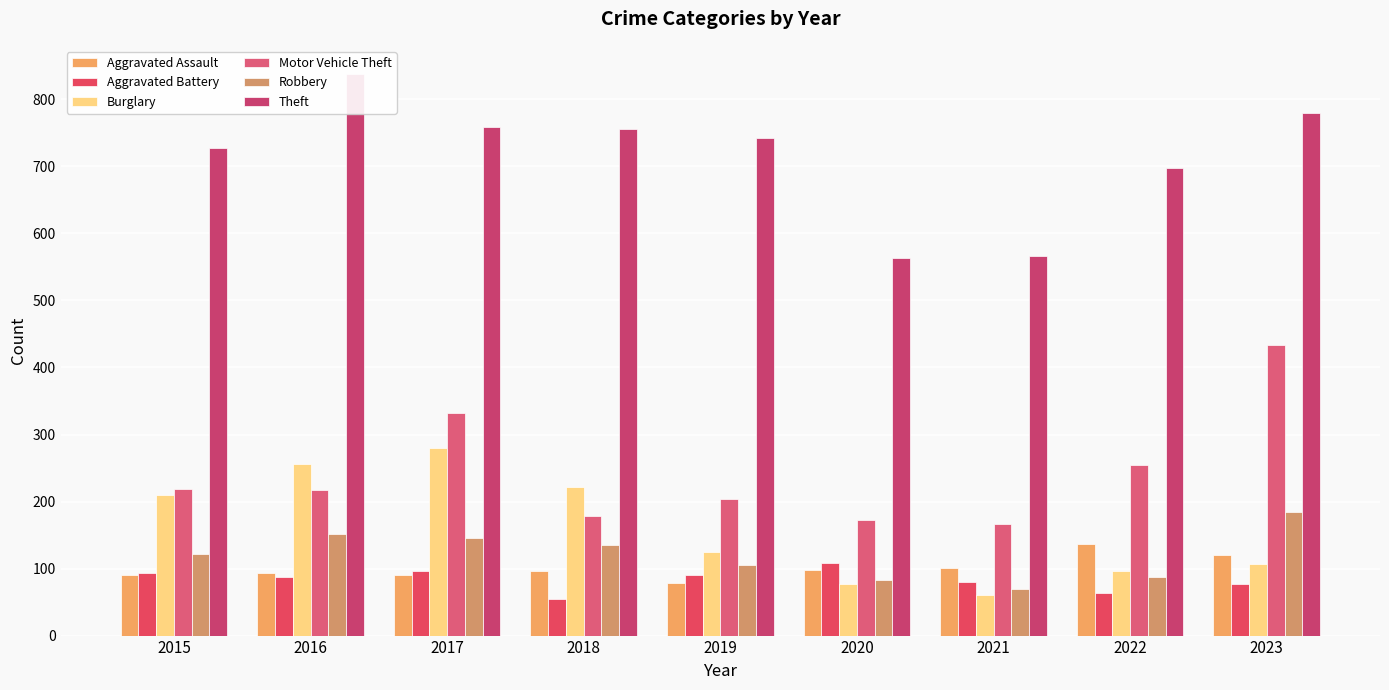

At which label does Motor Vehicle Theft reach its peak?

2023